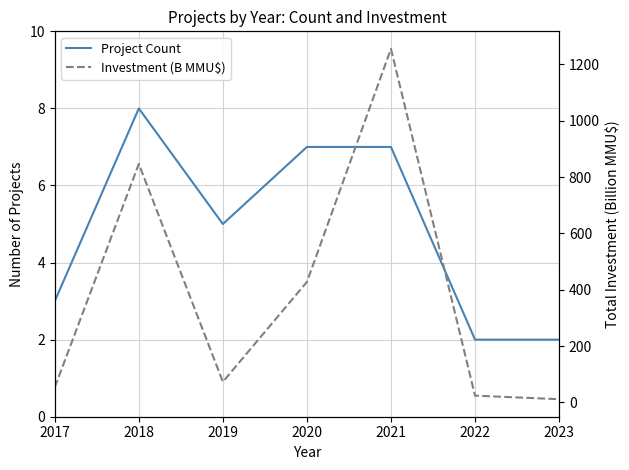

Which series changed the most between 2022 and 2023?

Investment (B MMU$)